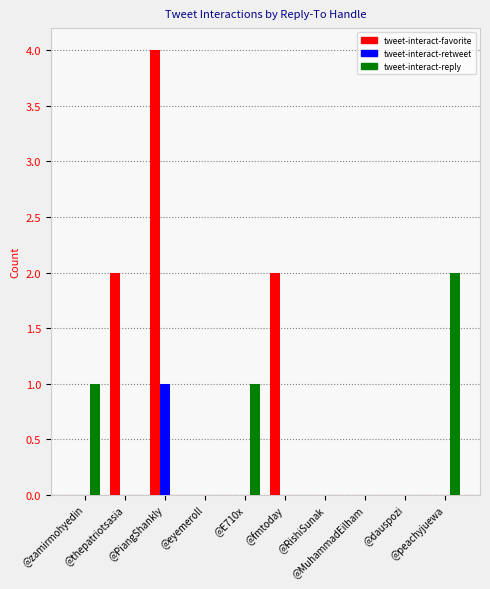

Which series has the largest total across all categories?

tweet-interact-favorite